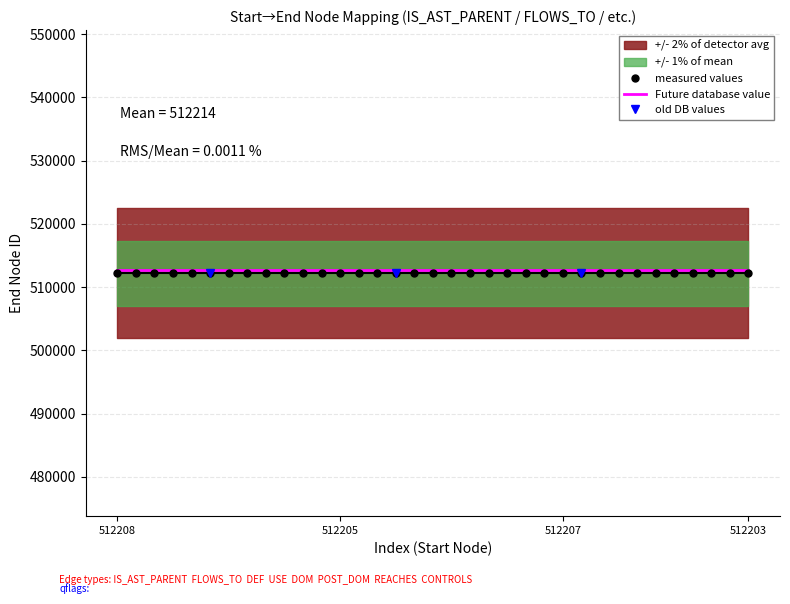

The chart shows a value of 184987 at 512204. True or false?

False